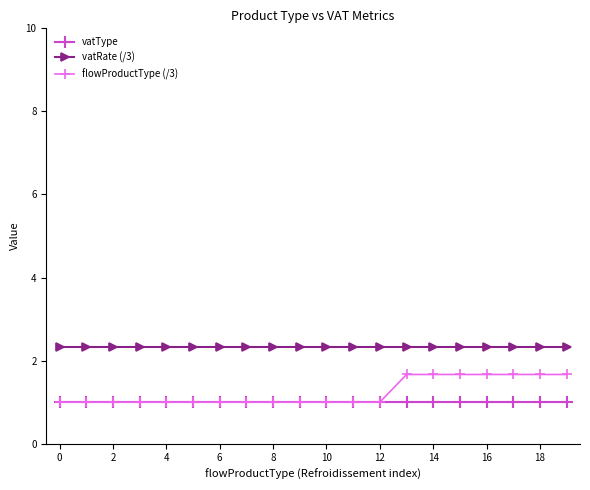

True or false: vatRate (/3) and vatType intersect in this chart.

False